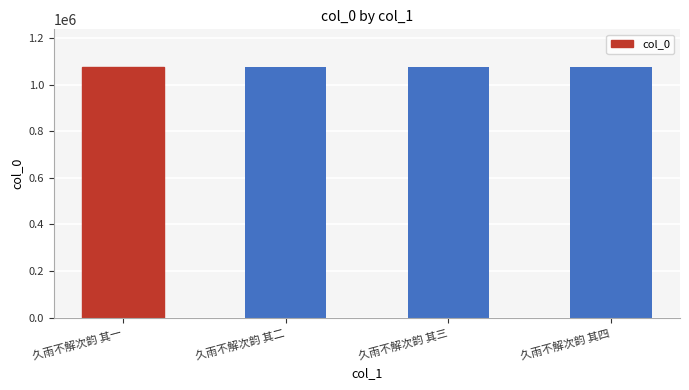

What is the greatest value displayed?

1076607